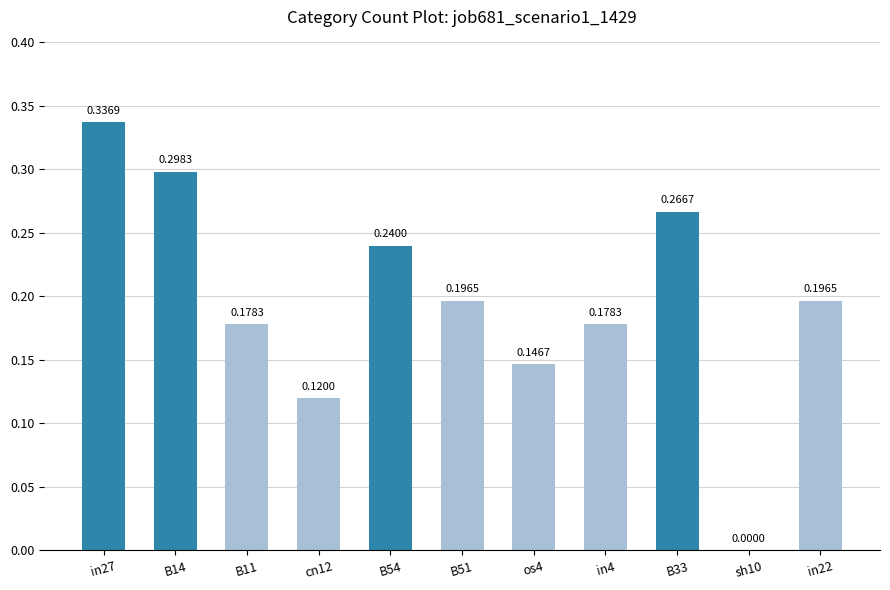

The chart shows a value of 0.0 at sh10. True or false?

True